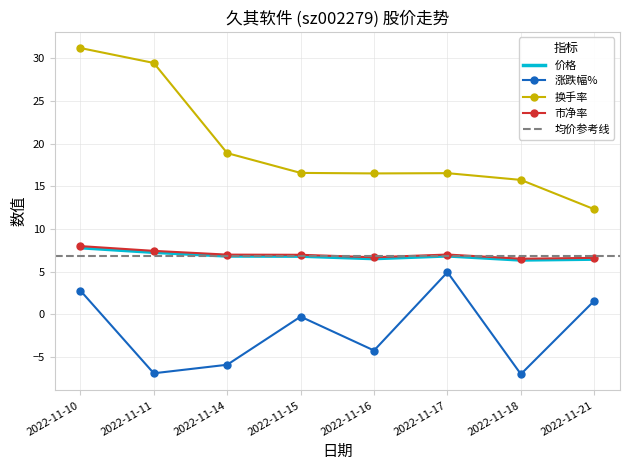

Does the chart have visible grid lines?

Yes